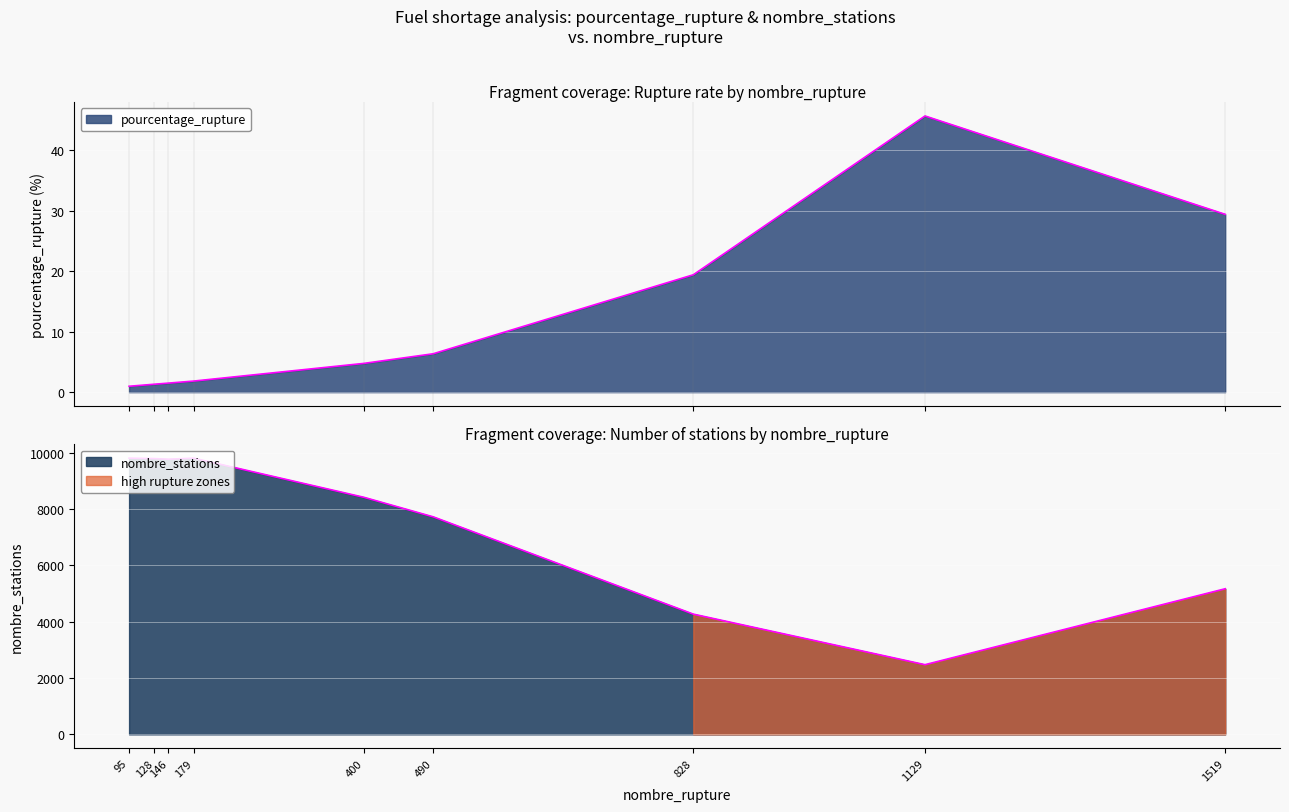

The nombre_stations series shows 6488.1 at E85. True or false?

False